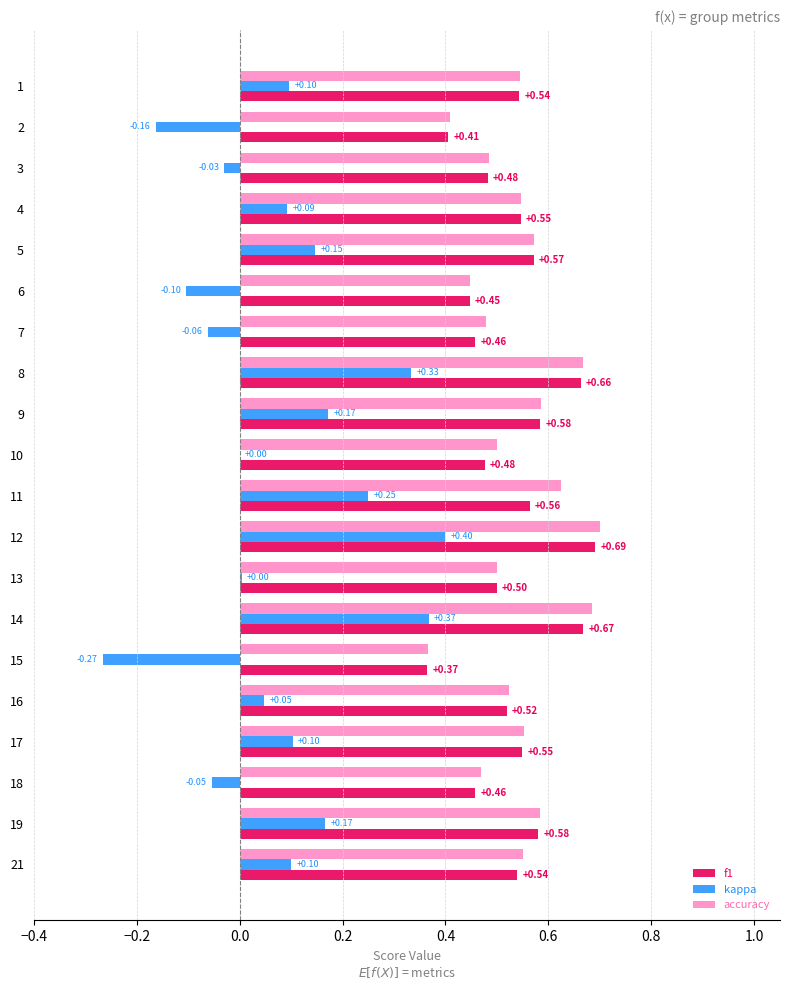

Which series changed the most between 4 and 17?

kappa